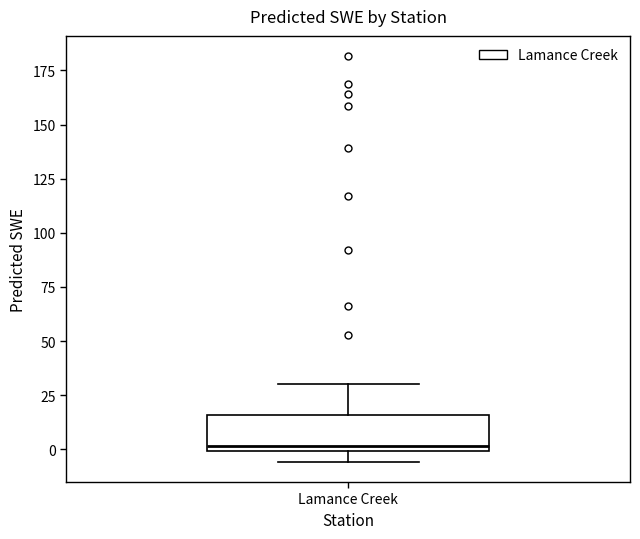

Where does the upper whisker of the box for Lamance Creek end on the y-axis? The values are not printed on the chart, so give them approximately, as read against the axis.

30